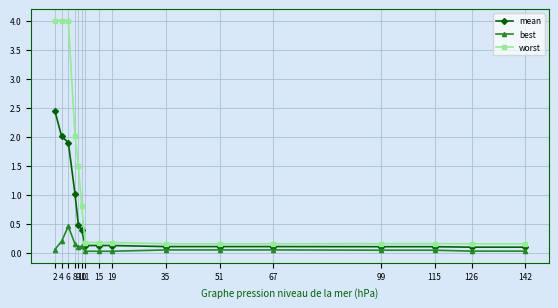

What is the difference between the maximum and minimum values in the best series?

0.4